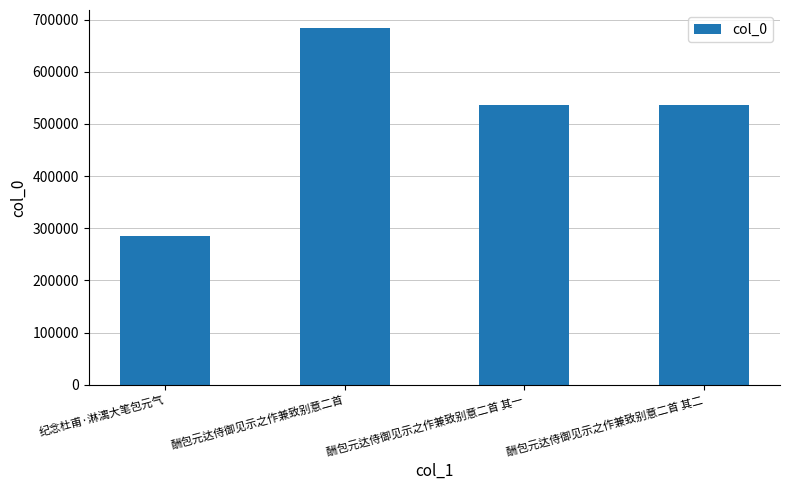

What value does the data have at 酬包元达侍御见示之作兼致别意二首 其一, to the nearest 10?

535400